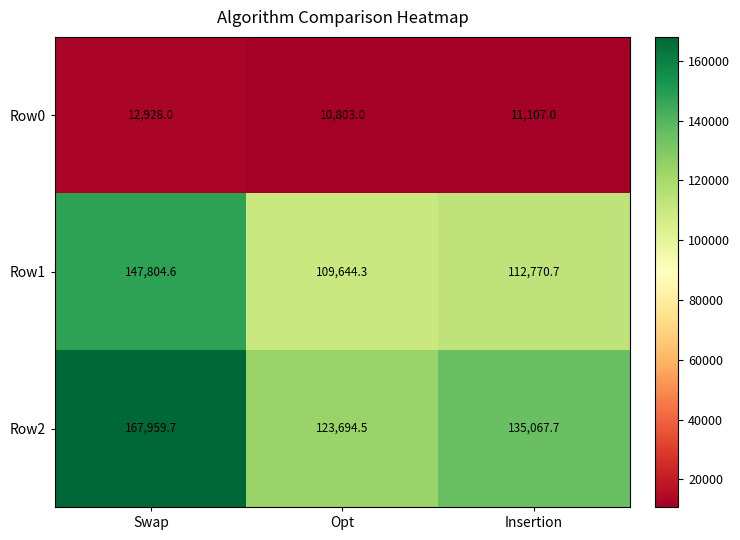

Where is Row0 nearest to the value 11865?

Insertion